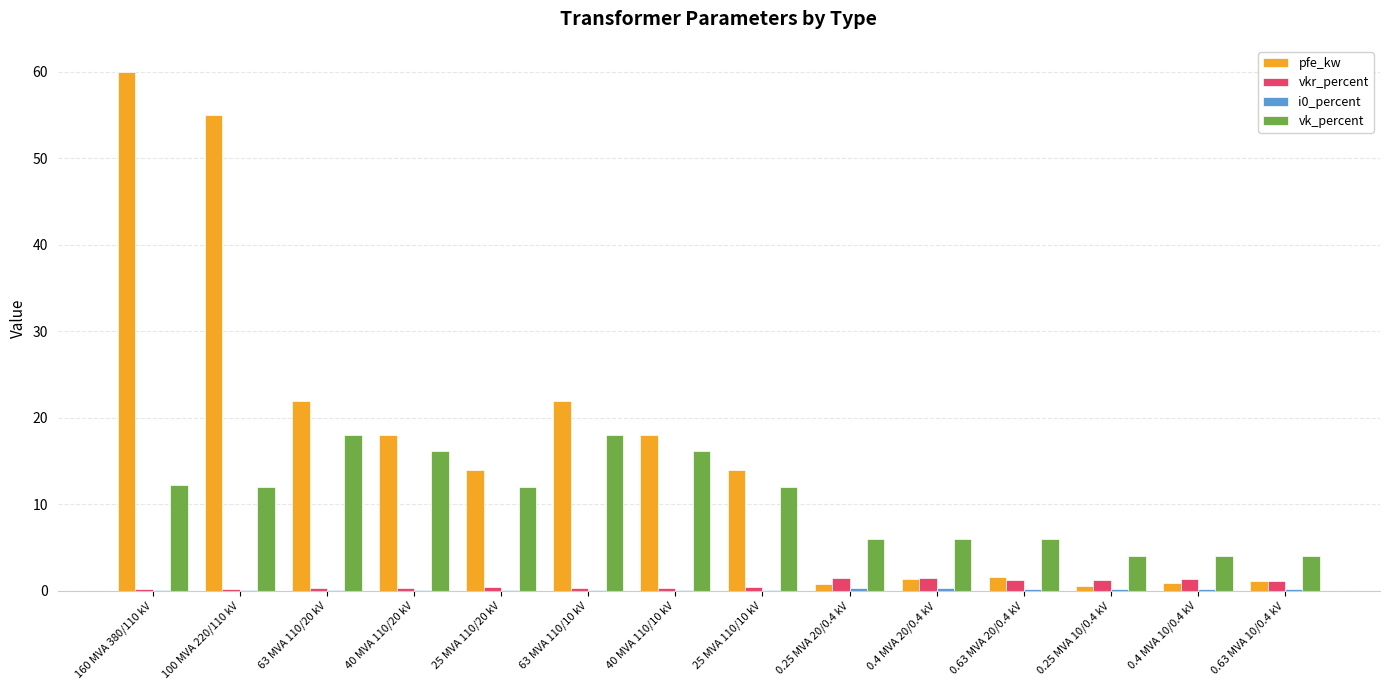

What is the sum of the vk_percent values at 0.4 MVA 10/0.4 kV and 0.63 MVA 20/0.4 kV?

10.0